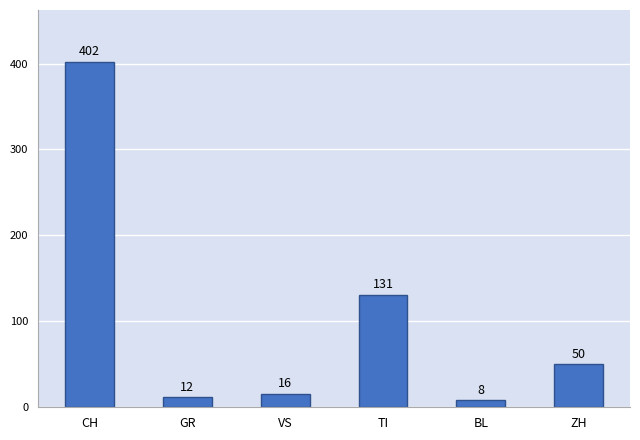

At which category does the chart reach its minimum across all series?

BL